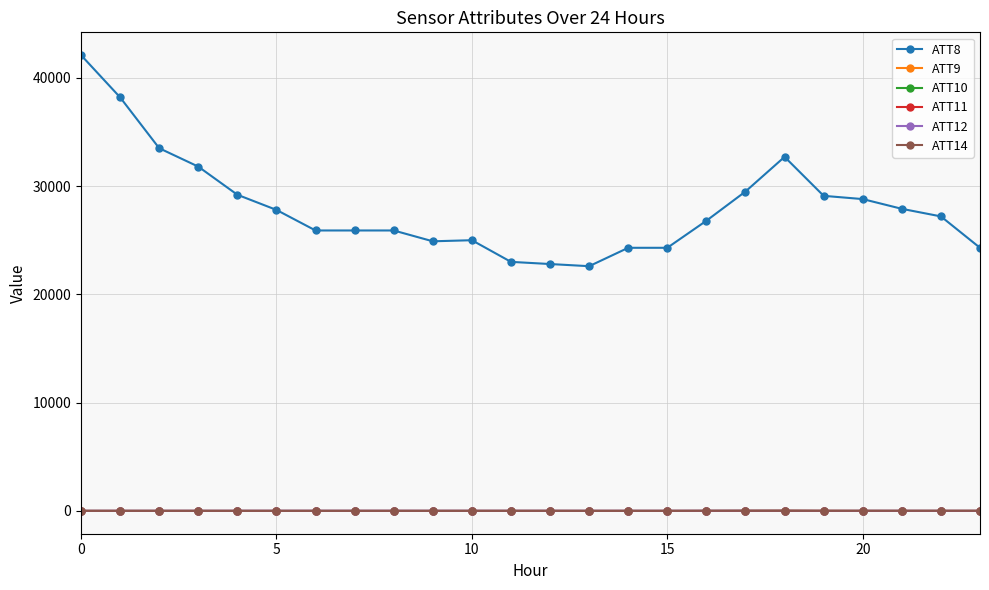

Is this an area chart (filled region under the line)?

No